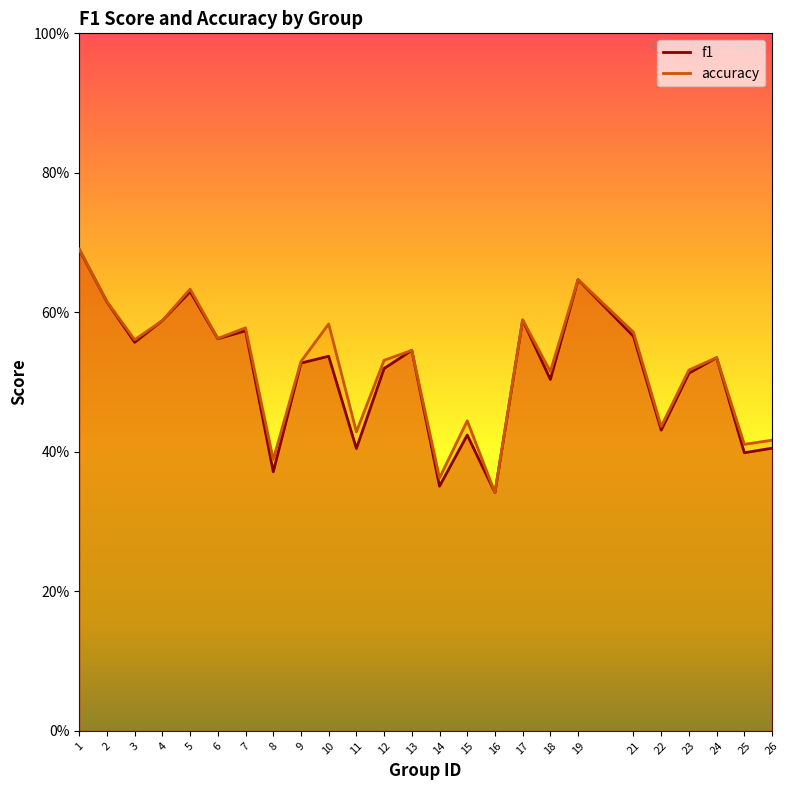

Reading right to left, transcribe all the data shown in this chart.

f1: 26=0.4	25=0.4	24=0.5	23=0.5	22=0.4	21=0.6	19=0.6	18=0.5	17=0.6	16=0.3	15=0.4	14=0.4	13=0.5	12=0.5	11=0.4	10=0.5	9=0.5	8=0.4	7=0.6	6=0.6	5=0.6	4=0.6	3=0.6	2=0.6	1=0.7
accuracy: 26=0.4	25=0.4	24=0.5	23=0.5	22=0.4	21=0.6	19=0.6	18=0.5	17=0.6	16=0.3	15=0.4	14=0.4	13=0.5	12=0.5	11=0.4	10=0.6	9=0.5	8=0.4	7=0.6	6=0.6	5=0.6	4=0.6	3=0.6	2=0.6	1=0.7